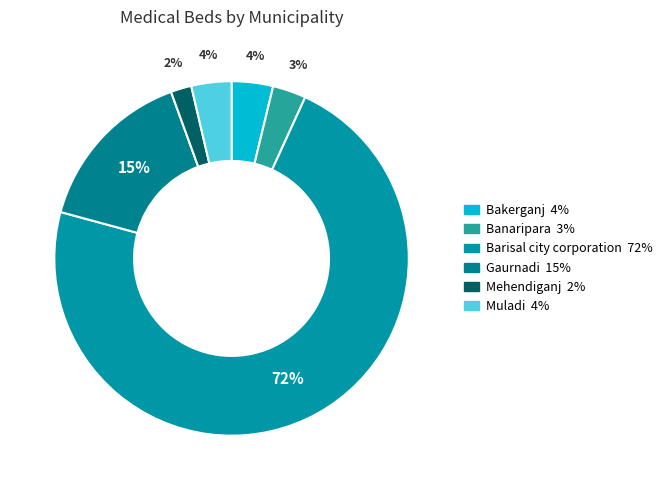

To the nearest percent, what portion does Barisal city corporation represent?

72%